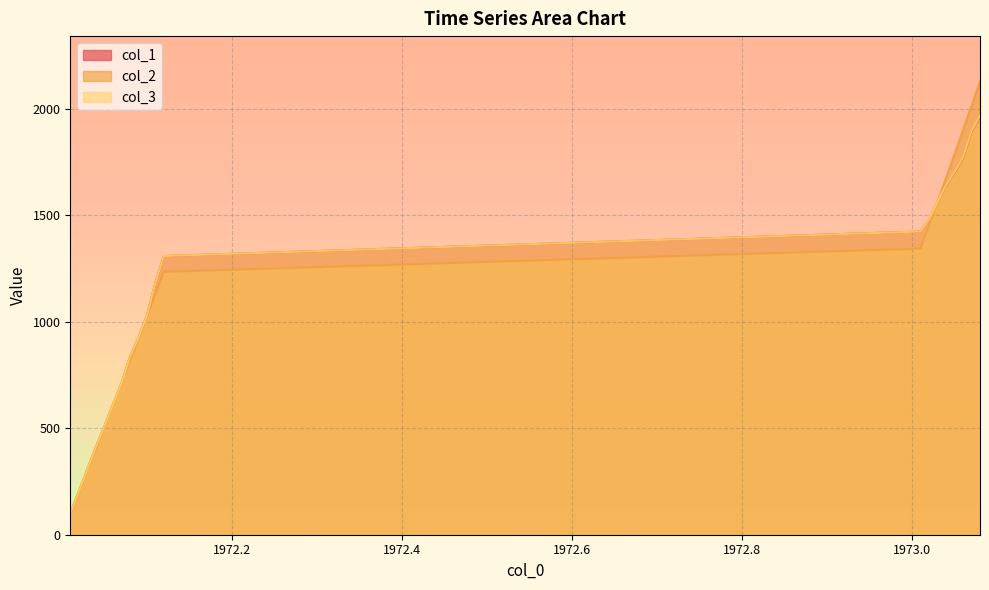

What is the difference between the maximum and minimum values in the col_2 series?

2029.7